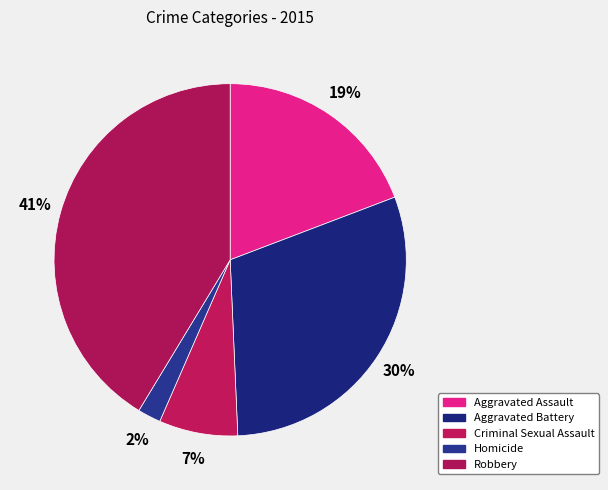

Between Robbery and Aggravated Battery, which is larger?

Robbery